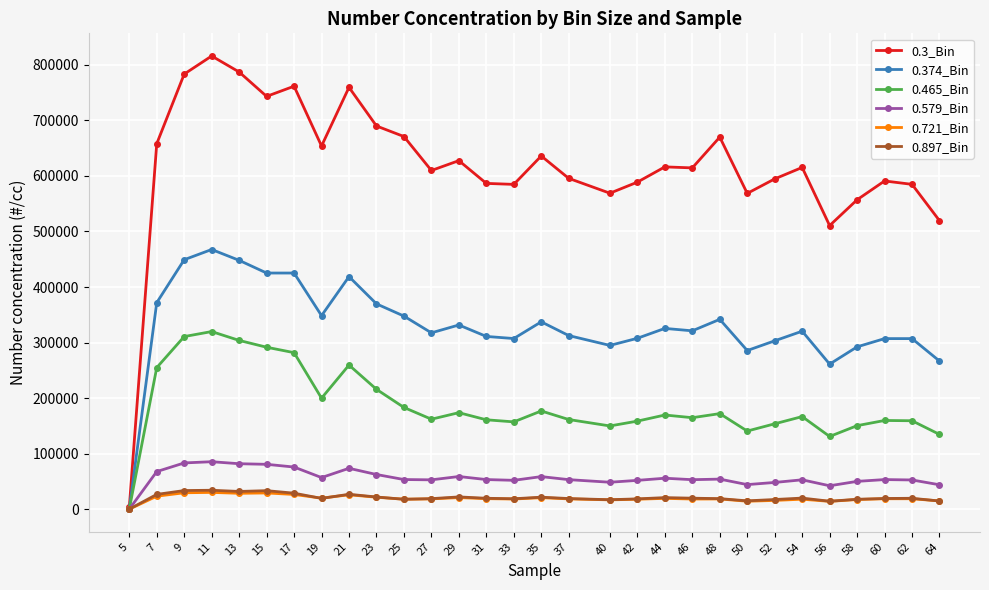

How many lines are shown in the chart?

6